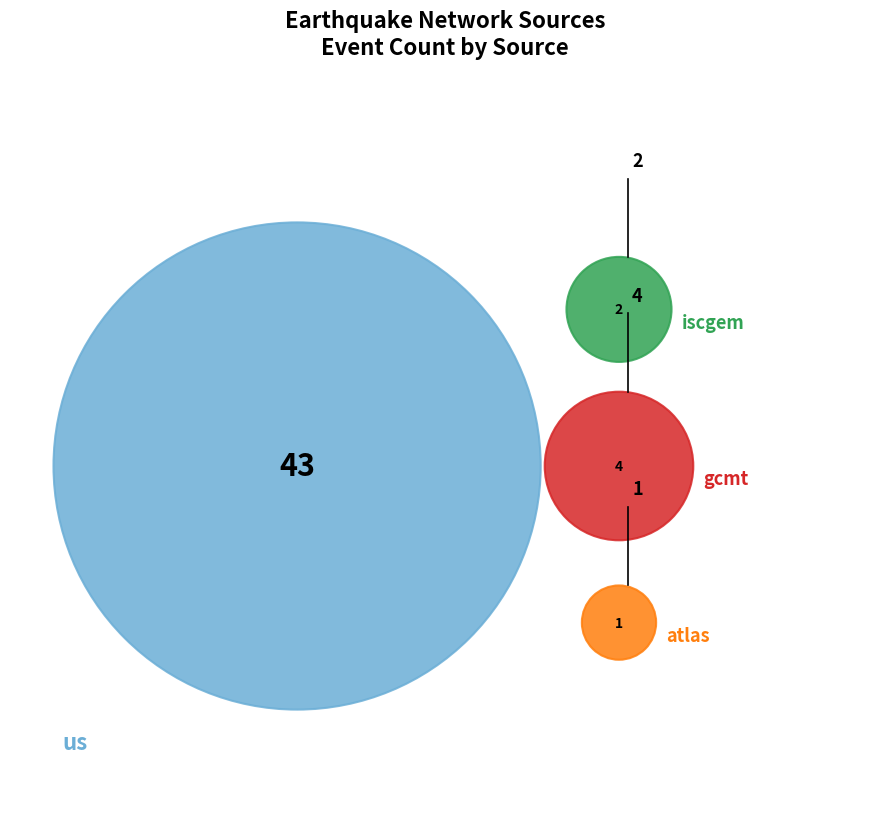

How many slices are in this pie chart?

4